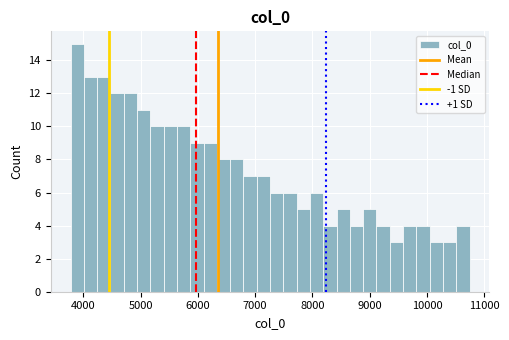

Around what value on the x-axis is the tallest bar? Give the approximate position of its centre, as read against the axis.

3900